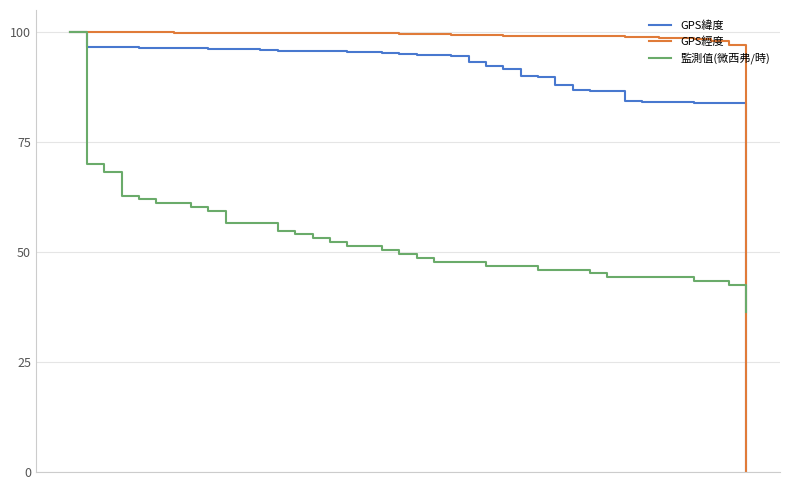

List the series in order of their overall mean, lowest first.

監測值(微西弗/時), GPS緯度, GPS經度